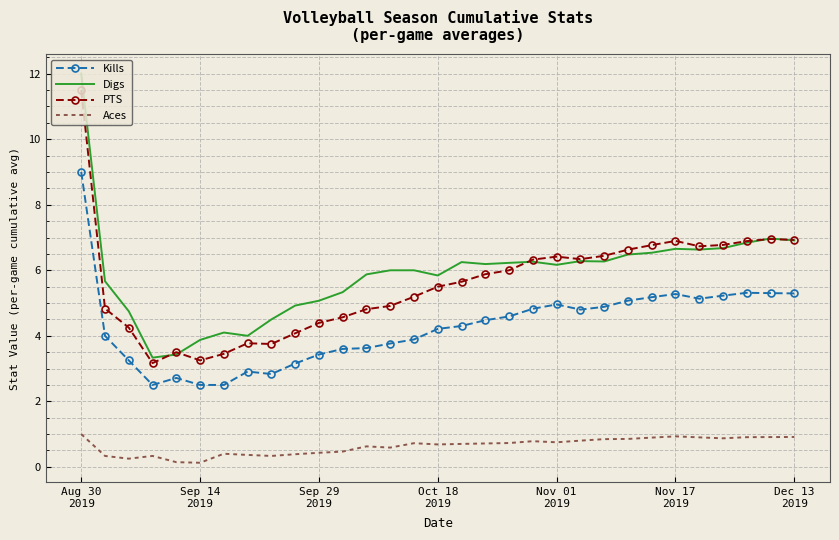

True or false: Kills and Aces cross at least once.

False